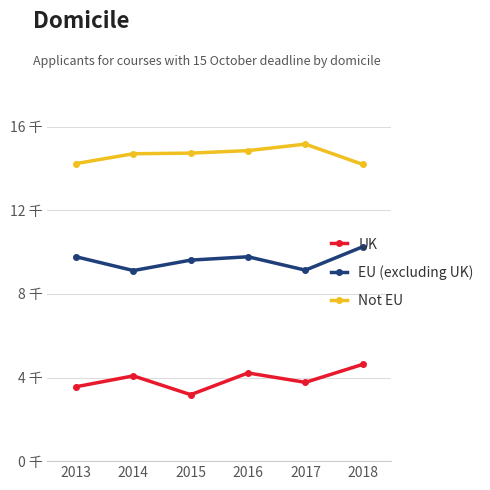

Between 2013 and 2017, which is larger?

2017